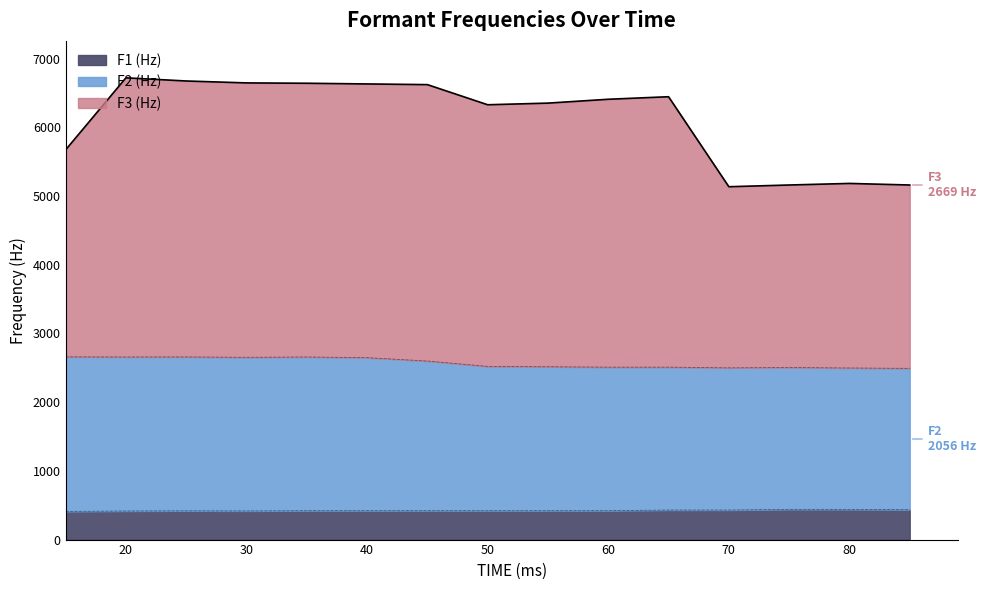

Which series changed the most between 45 and 85?

F3 (Hz)